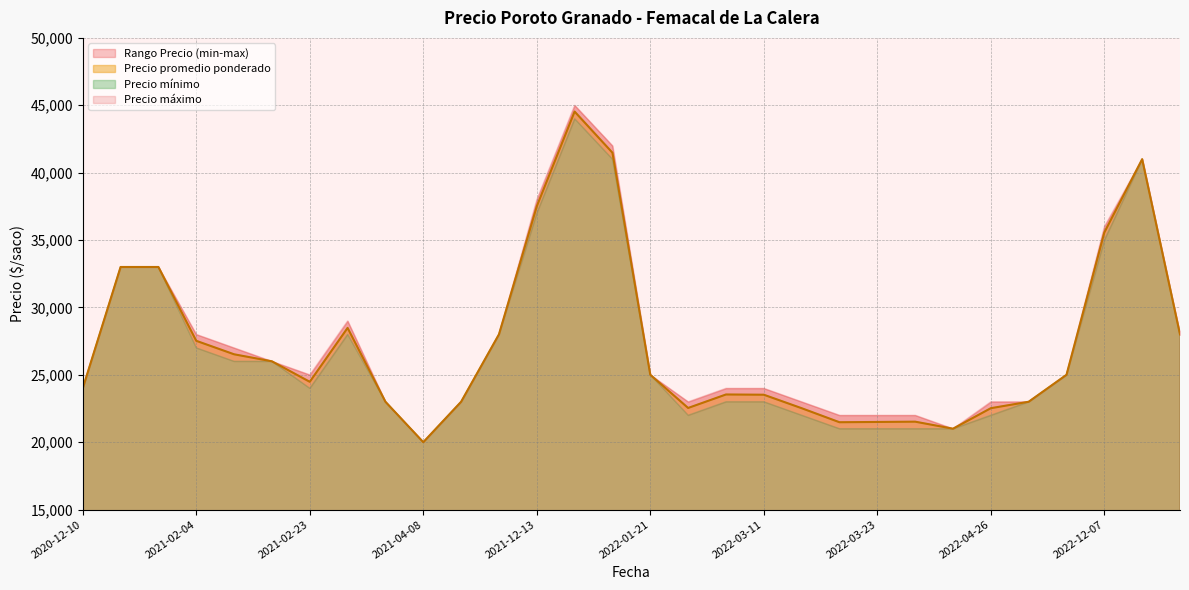

Which series has the largest total across all categories?

Precio maximo